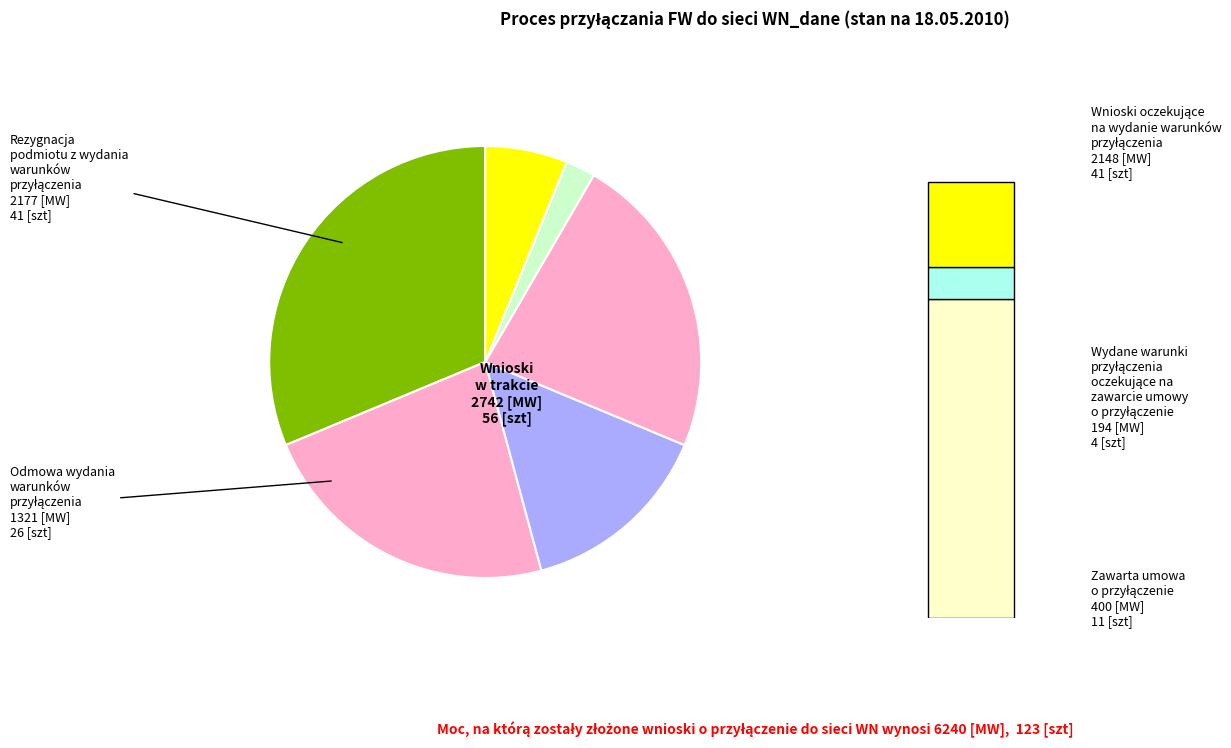

Is there a majority slice in this chart?

No